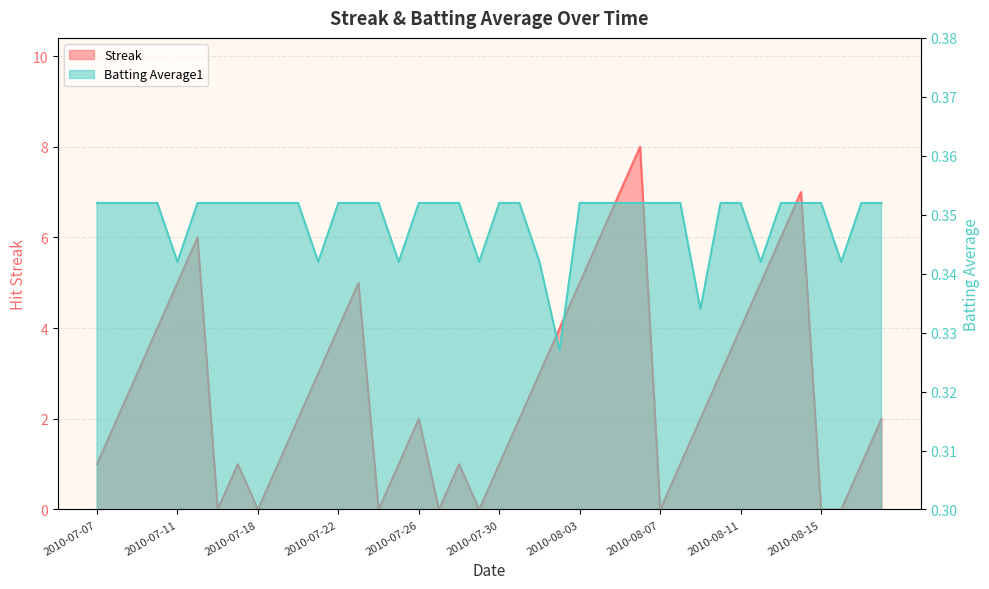

What is the sum of the Streak values at 2010-07-29 and 2010-08-02?

4.0